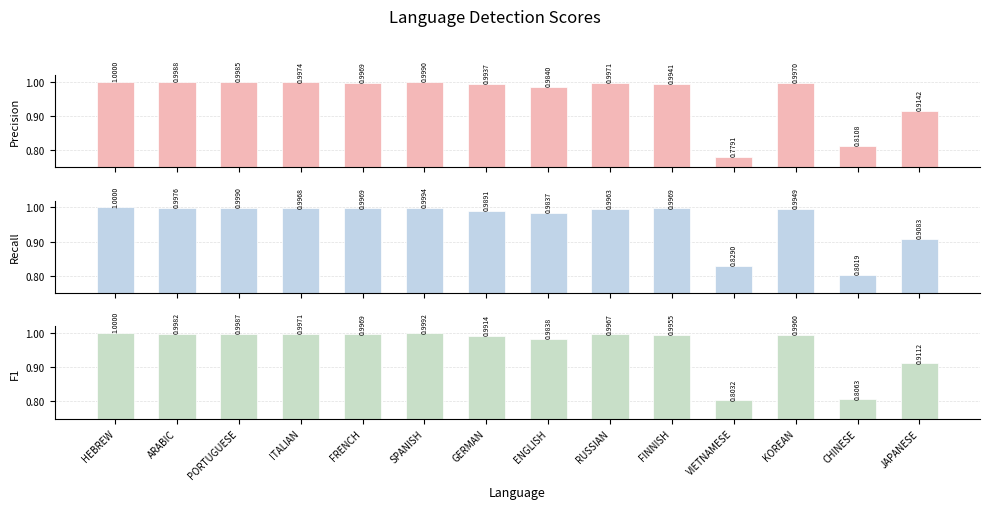

What are all the series names shown in the legend?

Precision-score, Recall-score, F1-score